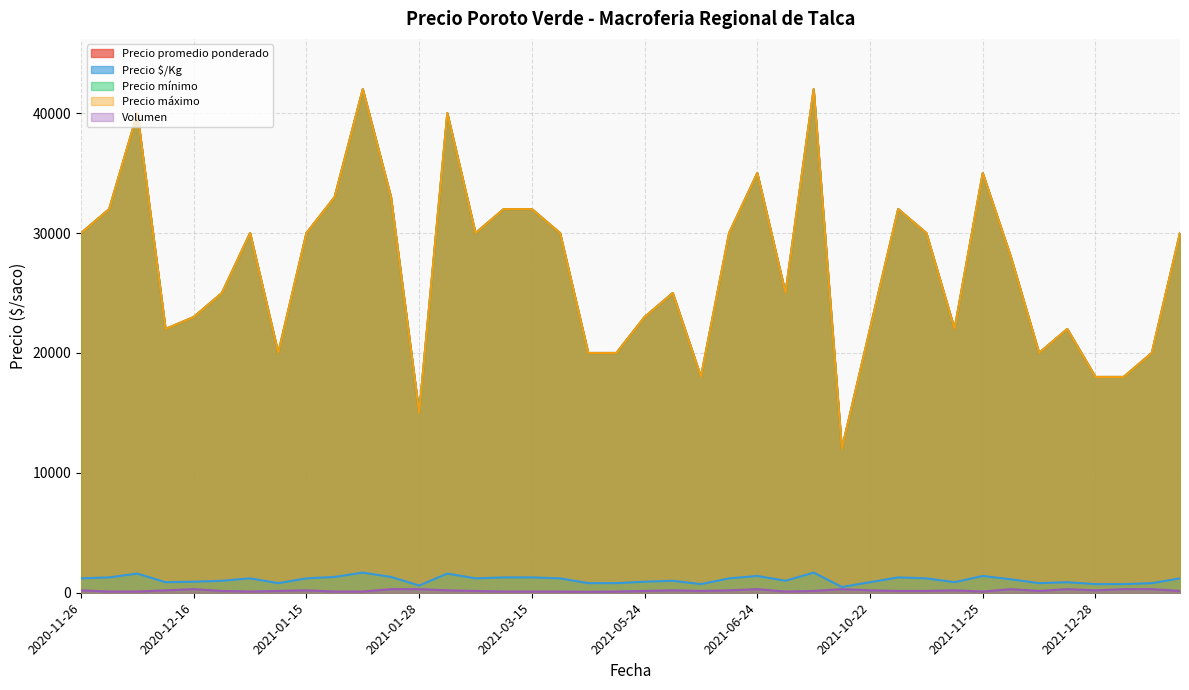

True or false: Precio promedio ponderado and Volumen cross at least once.

False